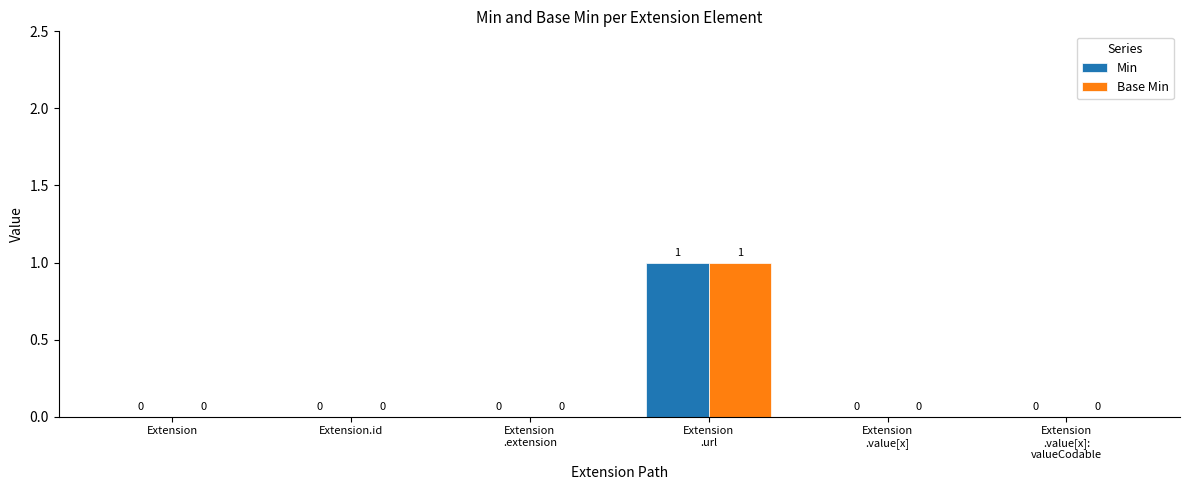

What value does the Base Min series have at Extension
.url?

1